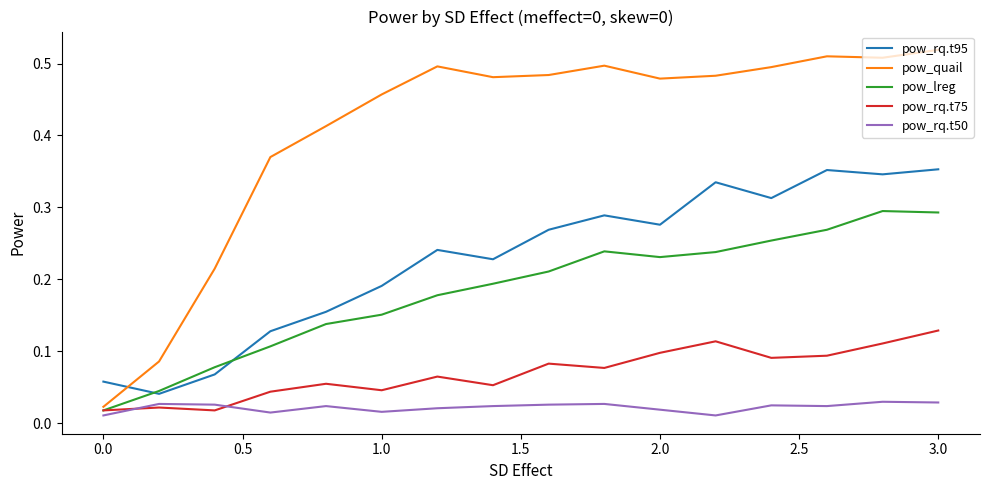

True or false: pow_rq.t95 and pow_rq.t75 intersect in this chart.

False